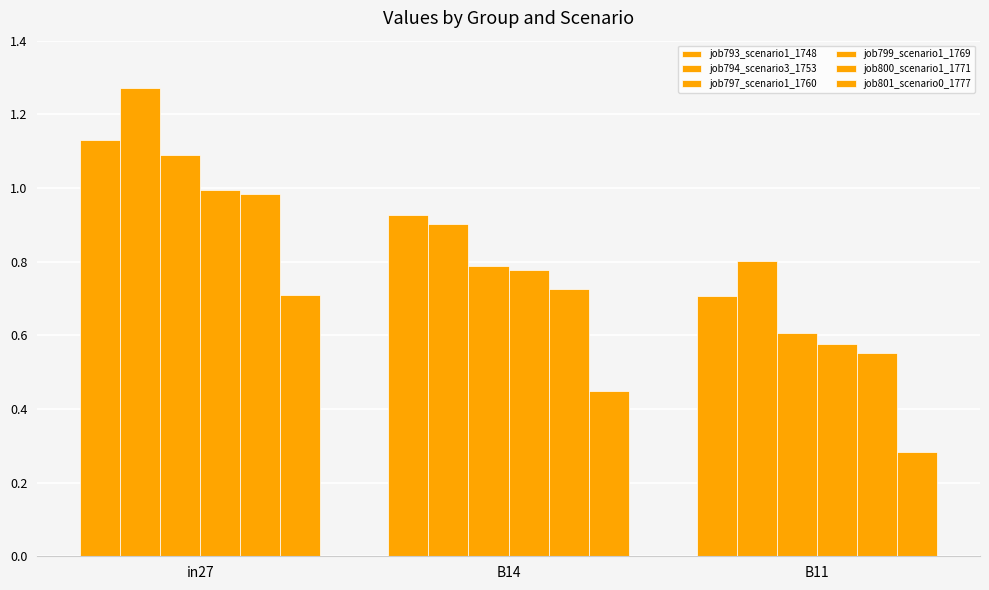

Reading right to left, extract all data points from this chart.

job793_scenario1_1748: 0.7	0.9	1.1
job794_scenario3_1753: 0.8	0.9	1.3
job797_scenario1_1760: 0.6	0.8	1.1
job799_scenario1_1769: 0.6	0.8	1.0
job800_scenario1_1771: 0.6	0.7	1.0
job801_scenario0_1777: 0.3	0.5	0.7